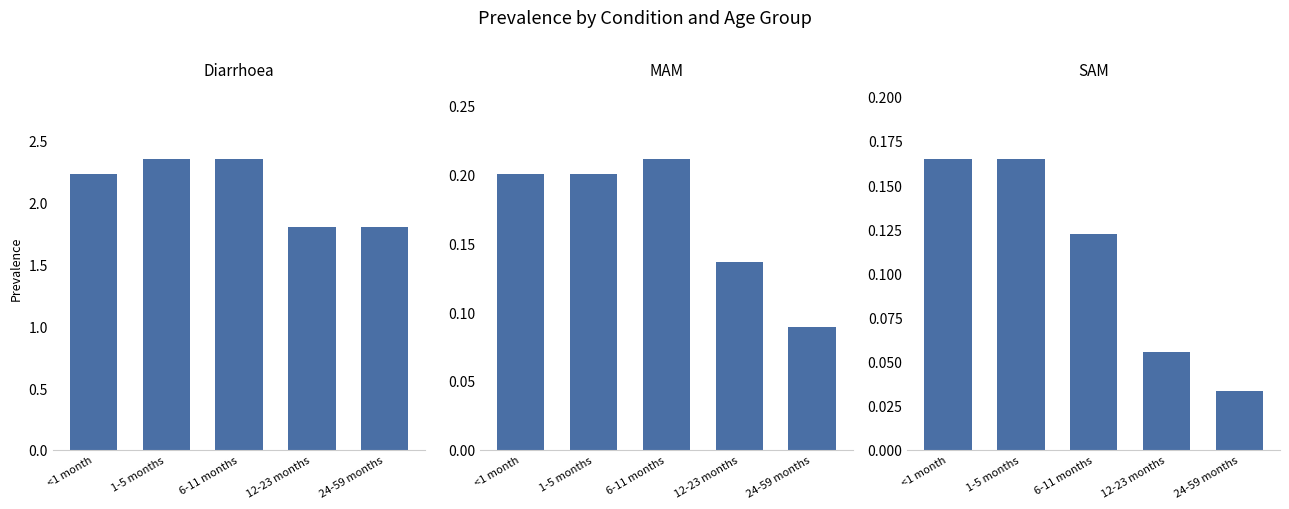

Is the value of SAM at 24-59 months greater than the value of Diarrhoea at 1-5 months?

No